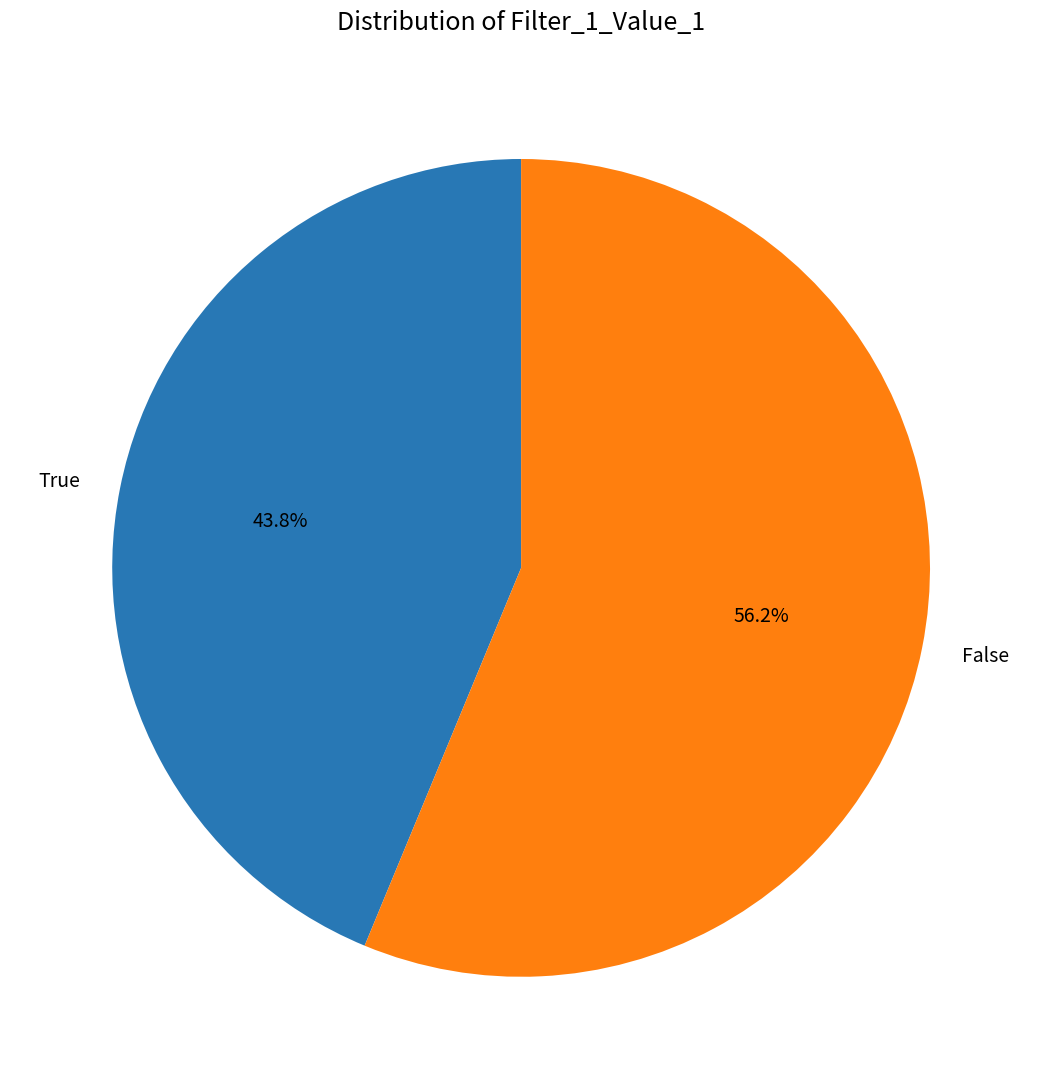

Count the number of slices in the pie.

2